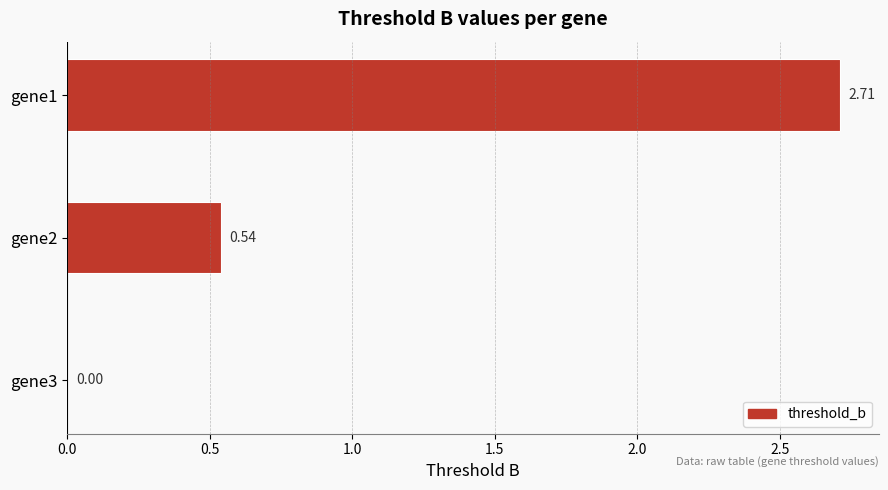

What is the change in value from gene1 to gene3?

-2.7